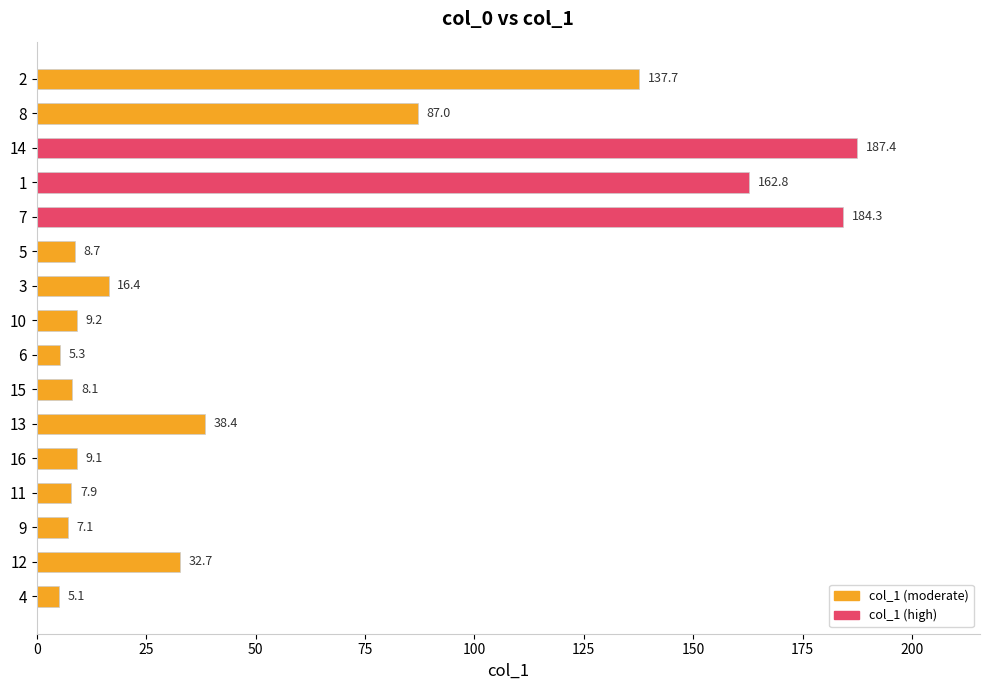

What is the difference between the maximum and minimum values?

182.3